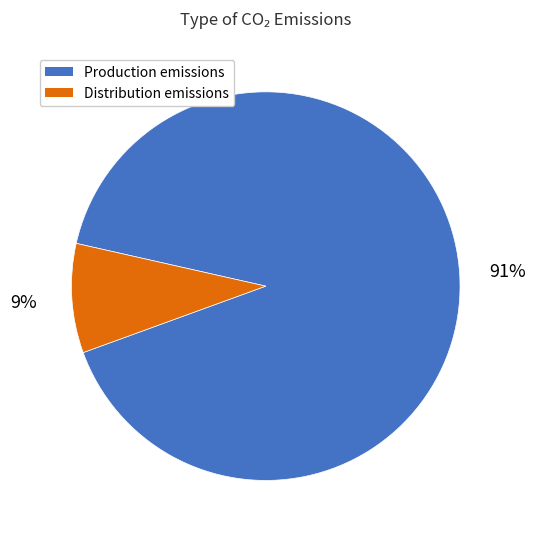

Which category has the smallest portion of the pie?

Distribution emissions